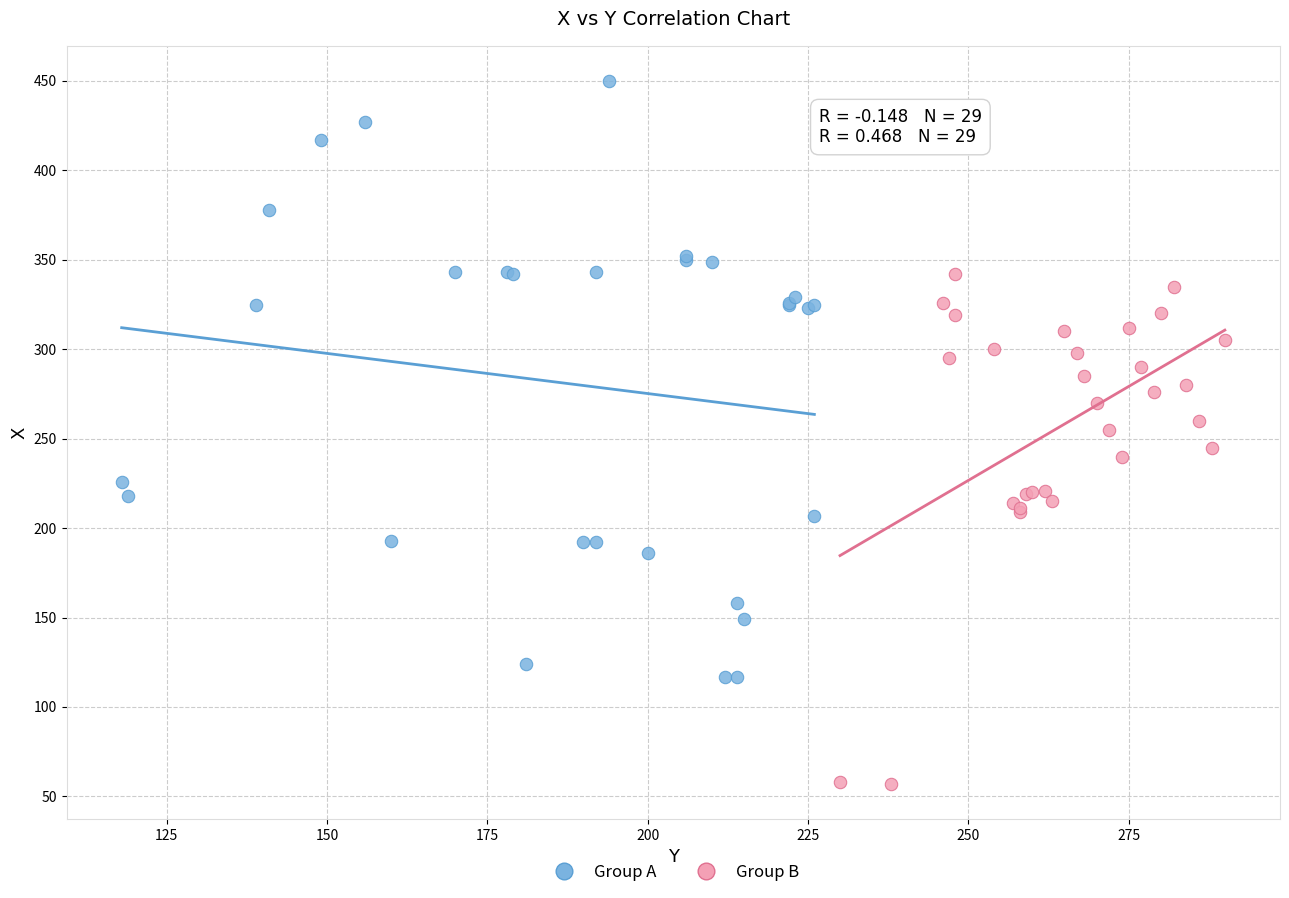

Which series has the widest spread of Y values?

Group A